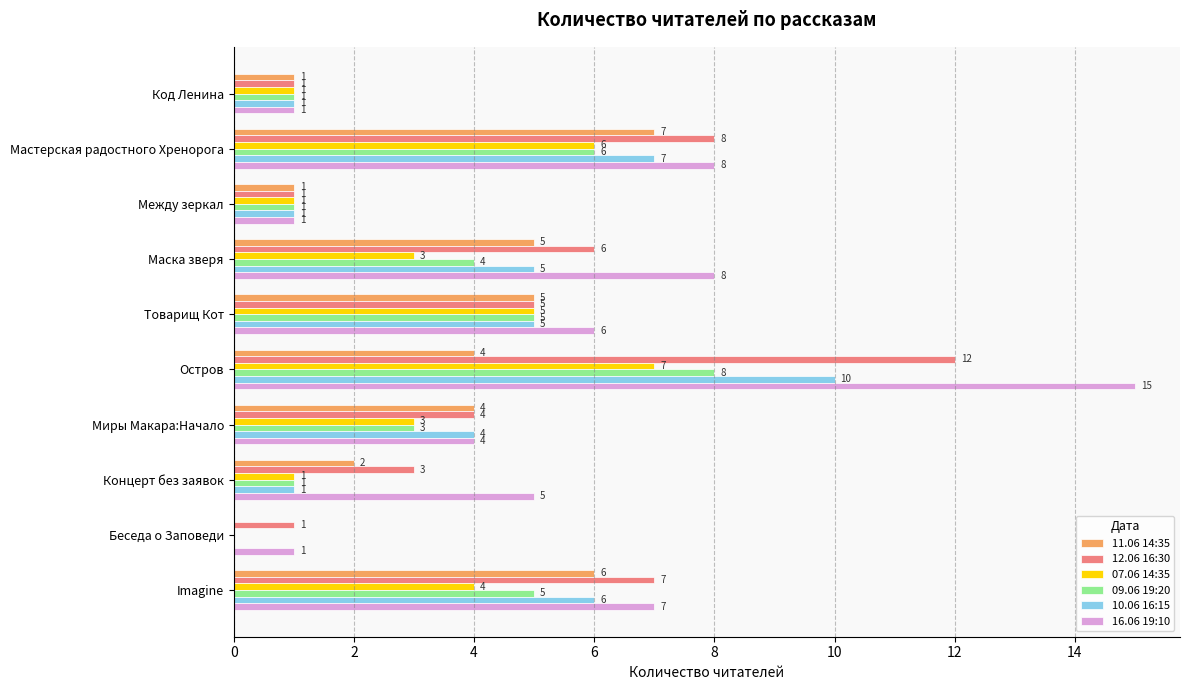

Is the value of 09.06 19:20 at Беседа о Заповеди greater than the value of 10.06 16:15 at Imagine?

No